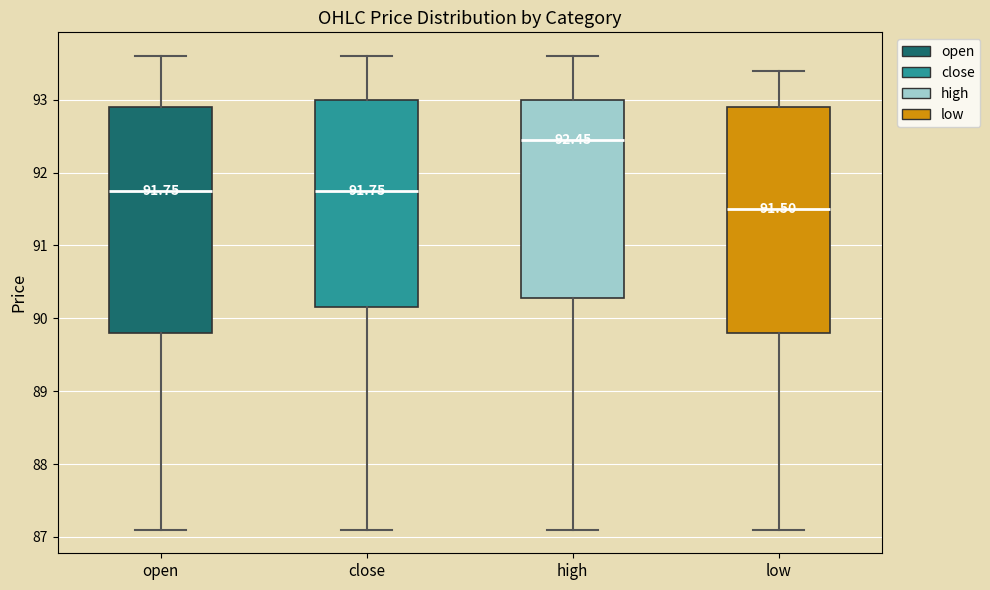

Which box has the highest median line?

high